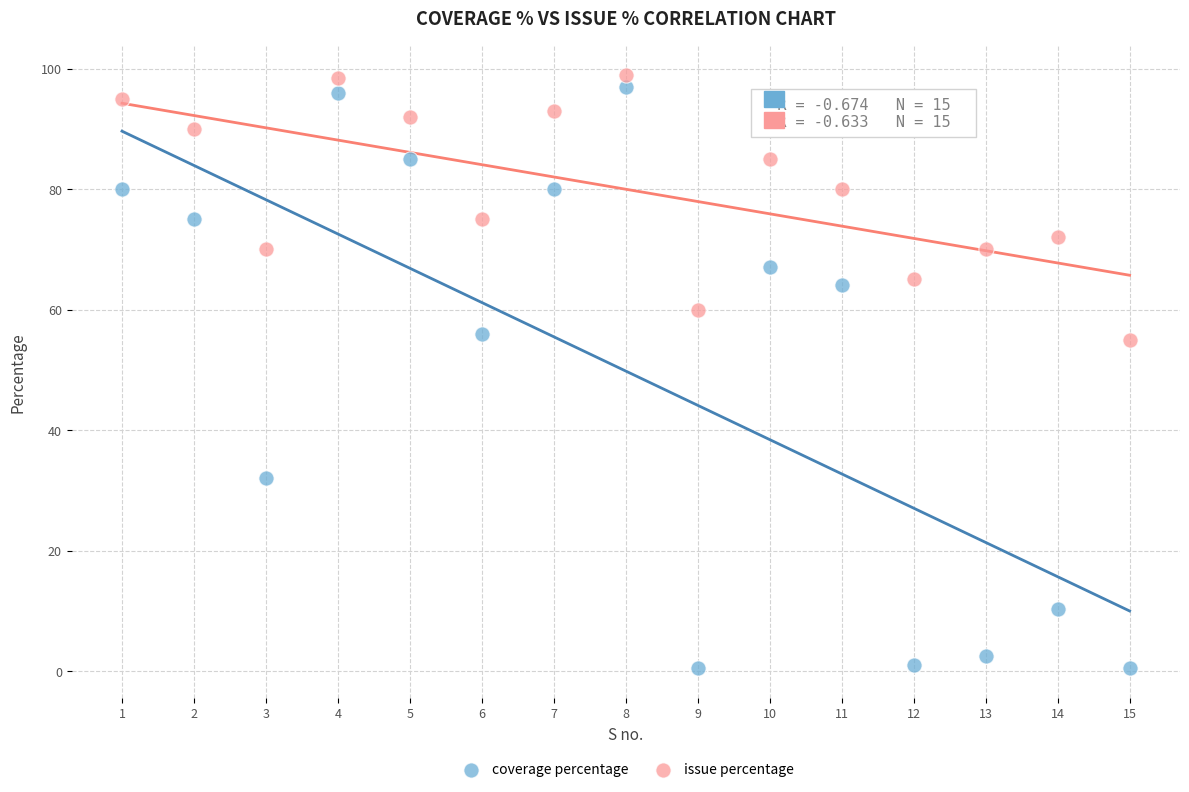

What are all the series names shown in the legend?

coverage percentage, issue percentage